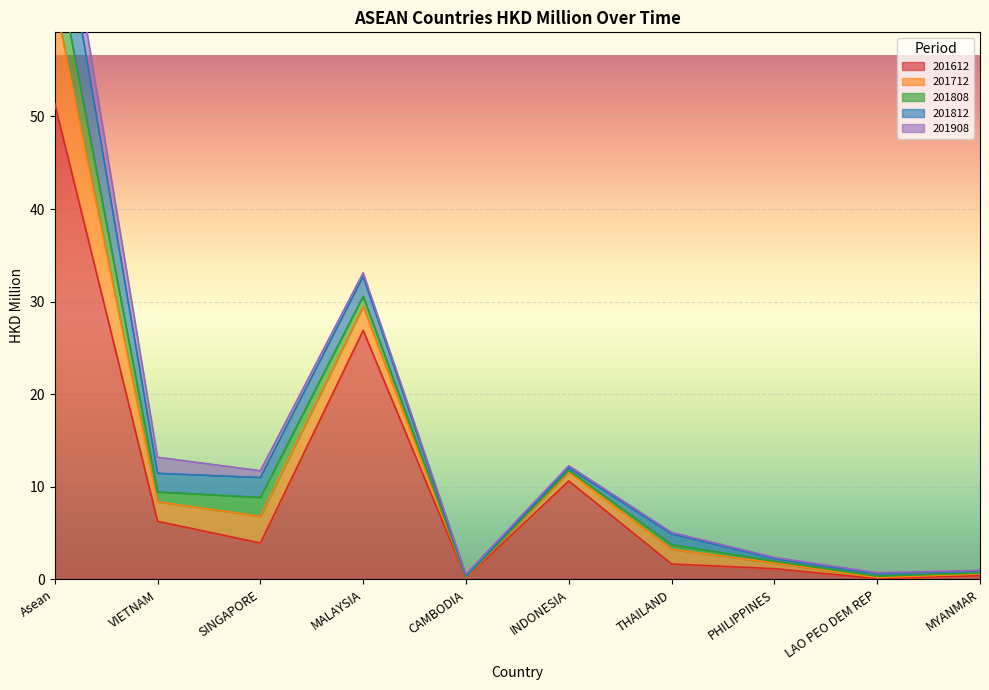

Which category has the lowest value in the 201612 series?

LAO PEO DEM REP